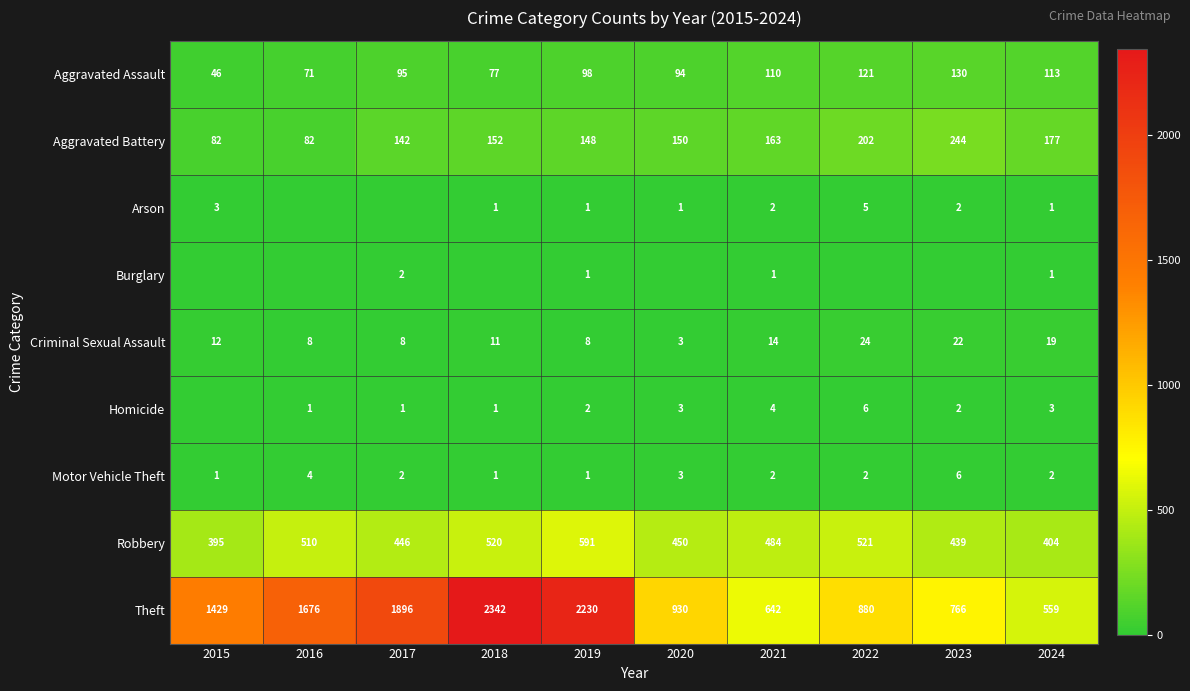

Rank the categories by Motor Vehicle Theft value from highest to lowest.

2023, 2016, 2020, 2017, 2021, 2022, 2024, 2015, 2018, 2019